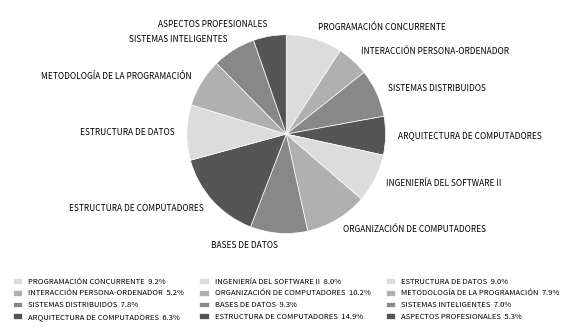

Is the sum of PROGRAMACIÓN CONCURRENTE and METODOLOGÍA DE LA PROGRAMACIÓN greater than half?

No